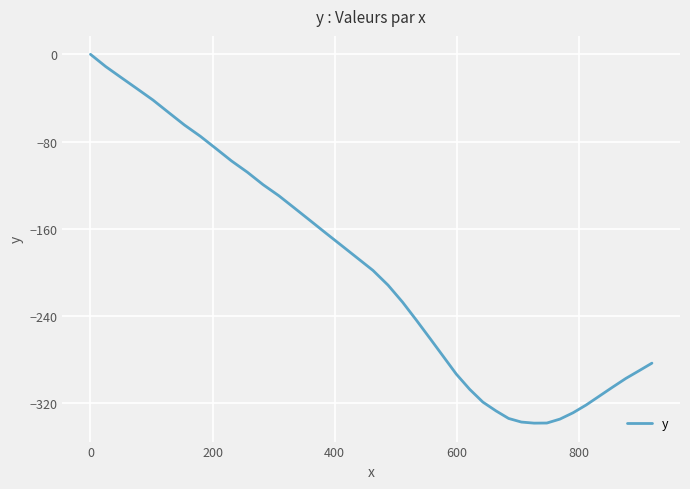

What is the minimum value shown in the chart?

-338.1